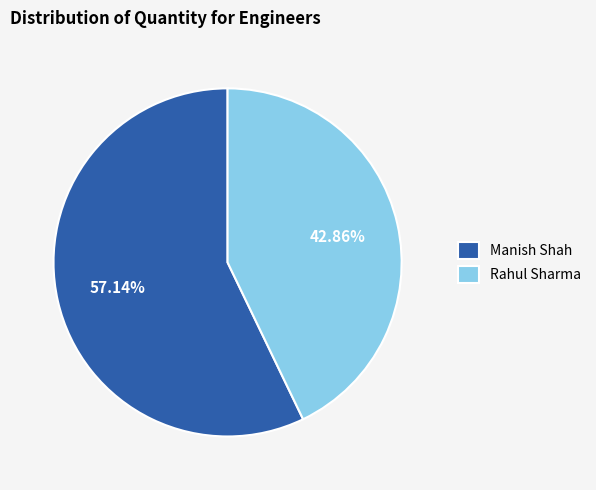

To the nearest percent, what portion does Rahul Sharma represent?

43%